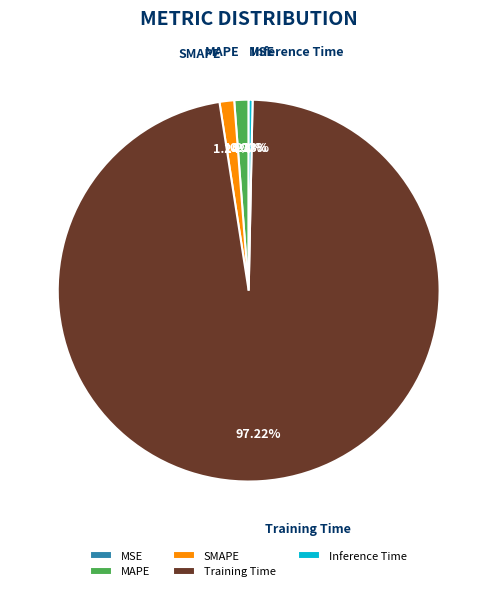

How many slices are in this pie chart?

5